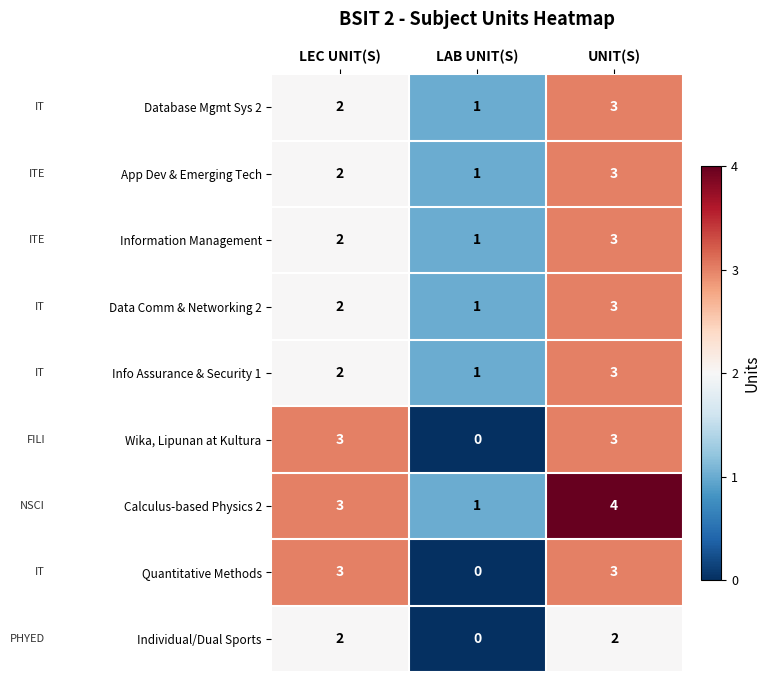

Which label corresponds to the largest value in the chart?

UNIT(S)